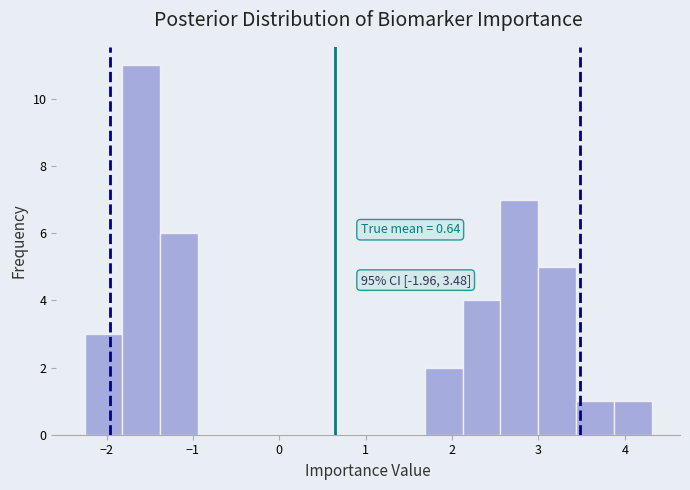

Which range on the x-axis has the tallest bar?

-1.8 to -1.4